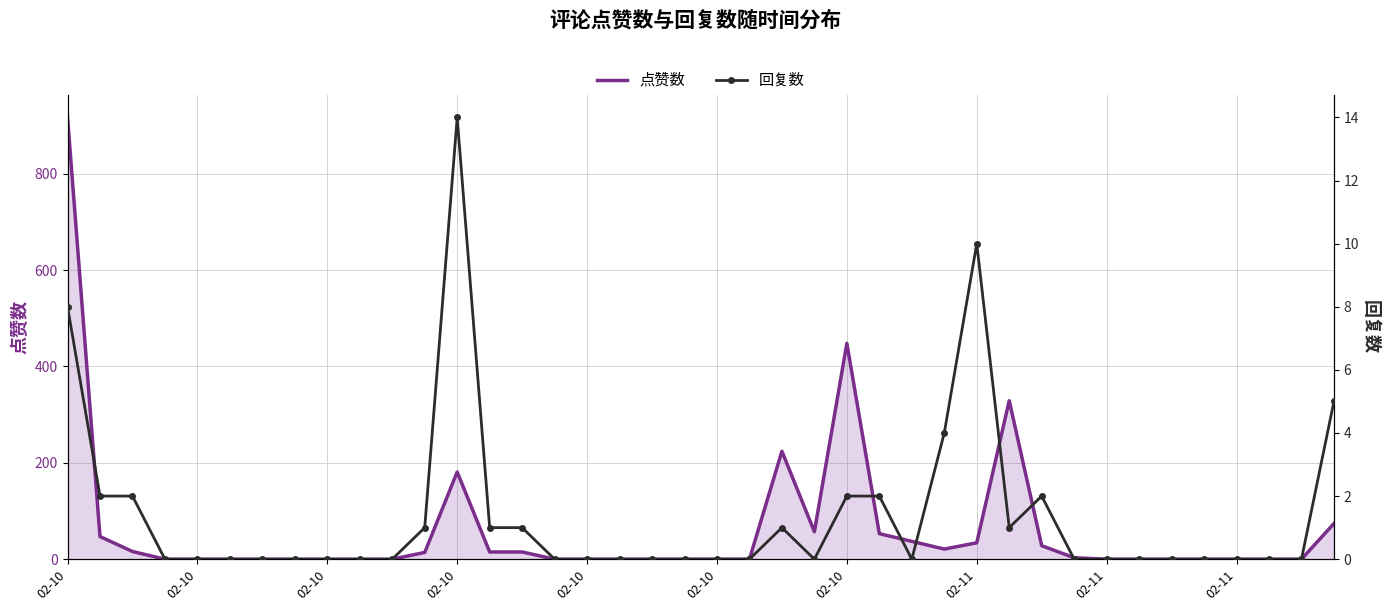

True or false: 点赞数 has a value of 47 at 02-10.

True